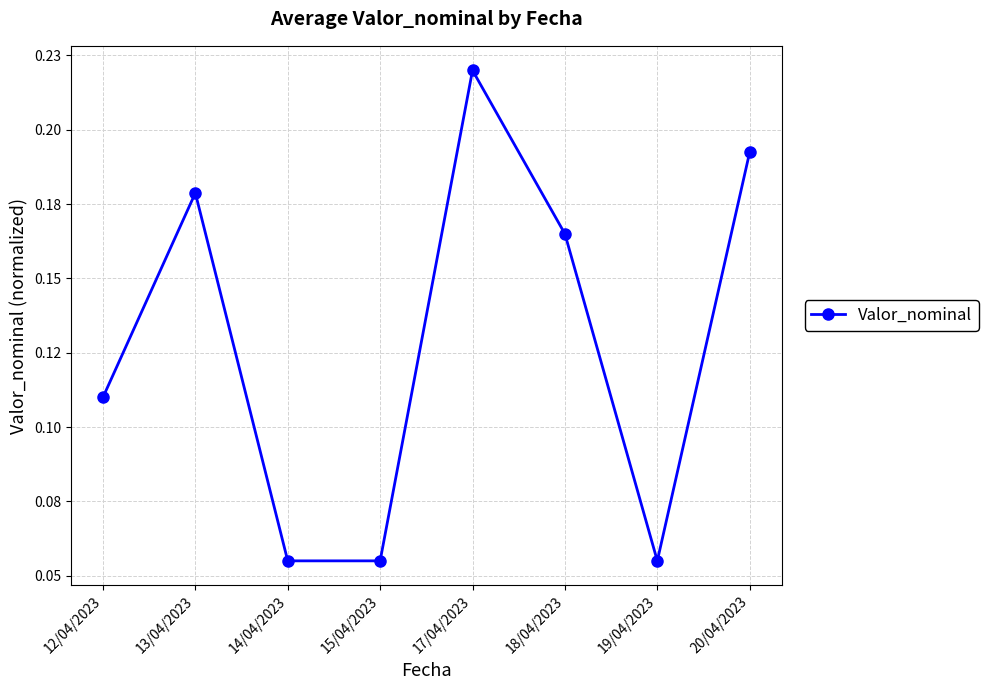

The chart shows a value of 0.0 at 14/04/2023. True or false?

False